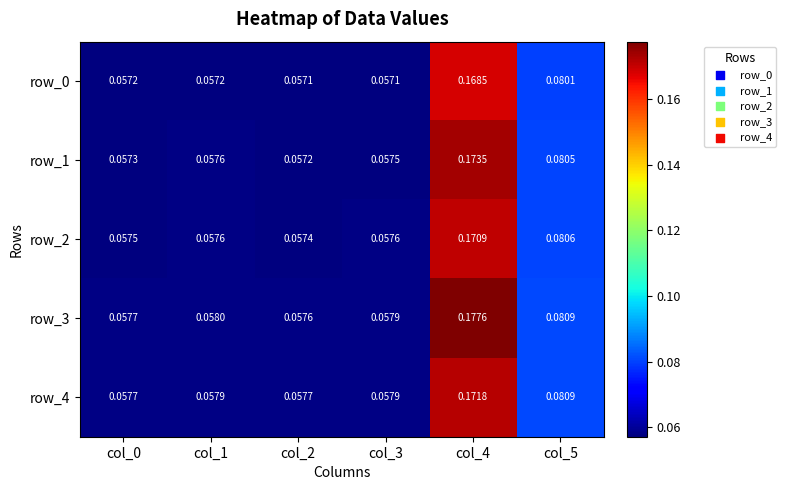

What is the difference between the maximum and minimum values in the row_0 series?

0.1